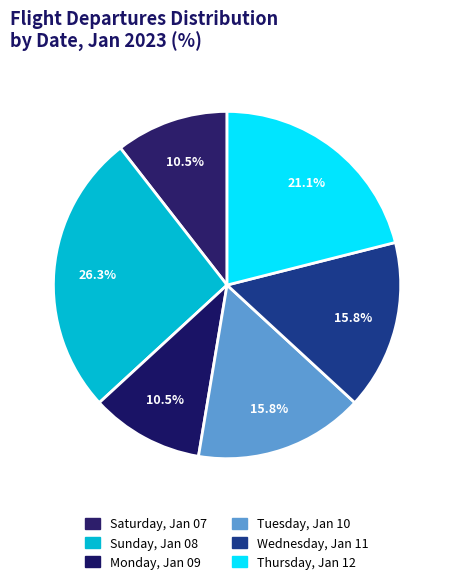

What is the total percentage of Saturday, Jan 07 and Tuesday, Jan 10?

26.3%